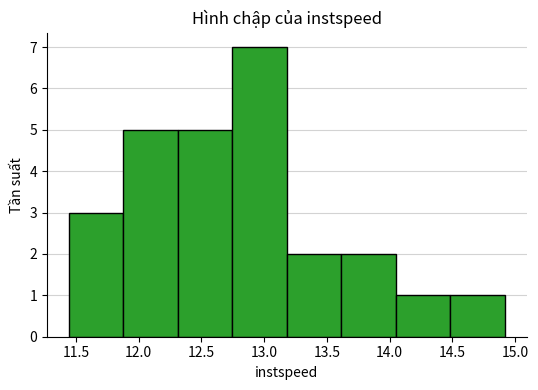

Reading left to right, list every bar in this chart as the range it spans on the x-axis followed by its height. Neither the bar edges nor the heights are printed on the chart, so give them approximately, as read against the axes.

11.45 to 11.90: 3
11.90 to 12.30: 5
12.30 to 12.75: 5
12.75 to 13.20: 7
13.20 to 13.60: 2
13.60 to 14.05: 2
14.05 to 14.50: 1
14.50 to 14.90: 1